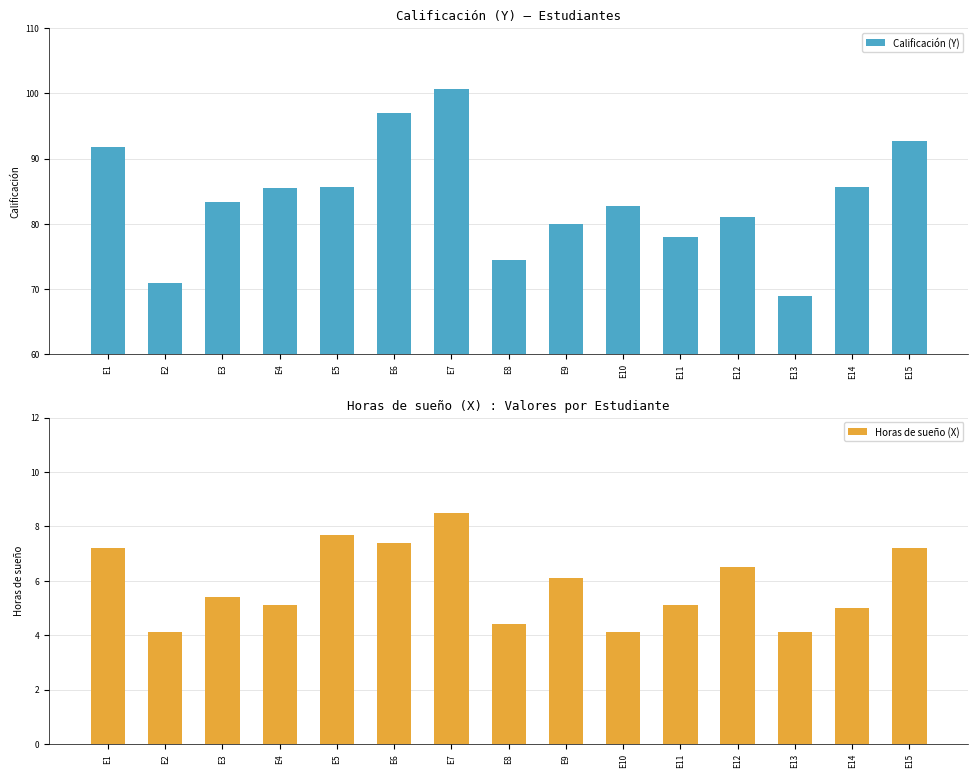

Which series has the largest total across all categories?

Calificación (Y)